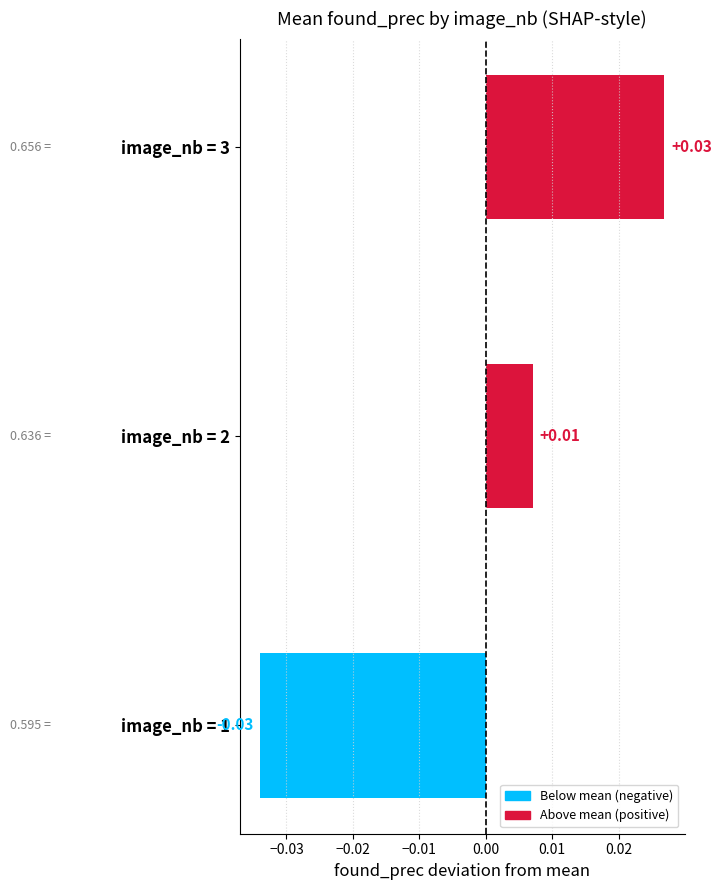

How many distinct data groups are displayed?

1